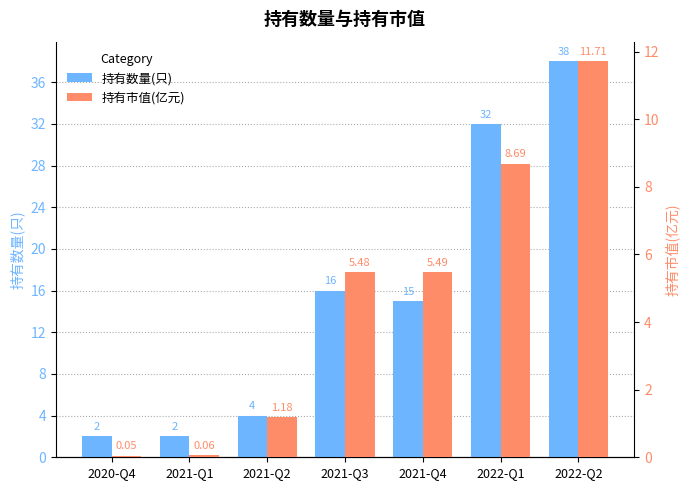

What is the value of the 持有数量(只) bar at the 7th from the left?

38.0